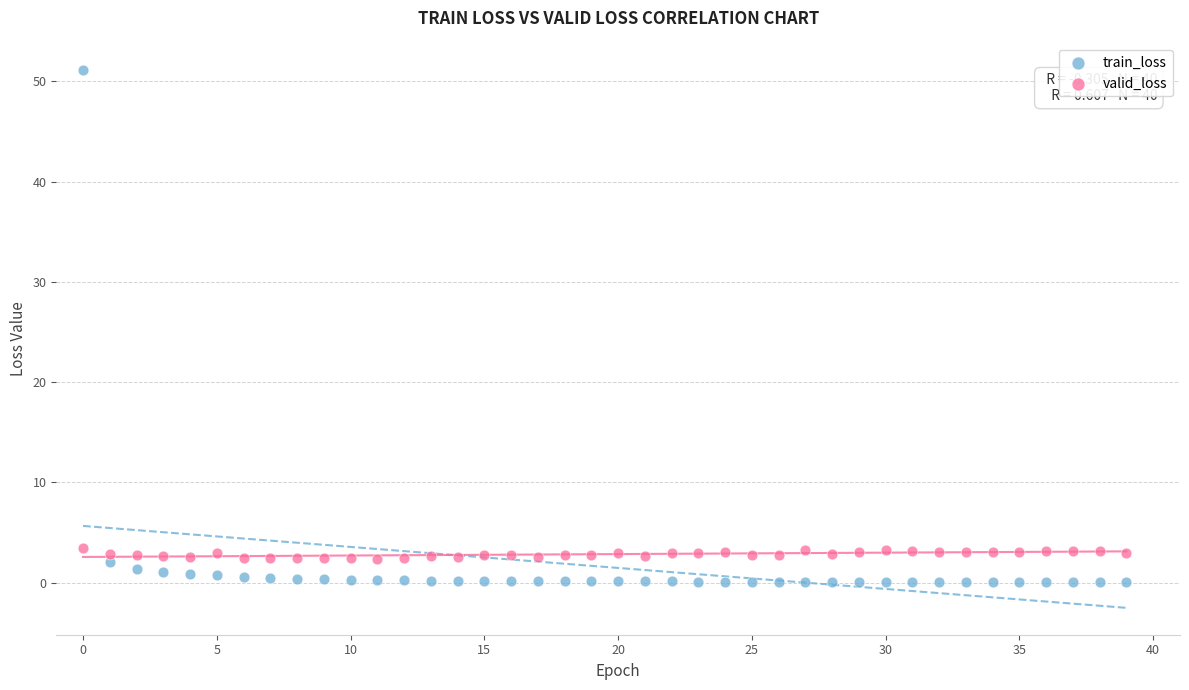

Which series has the widest spread of Y values?

train_loss